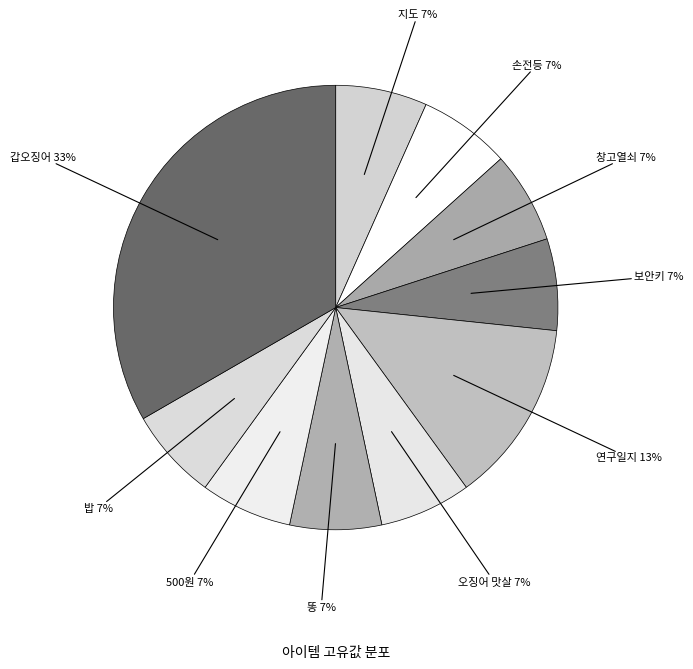

What is the largest slice in the pie chart?

갑오징어